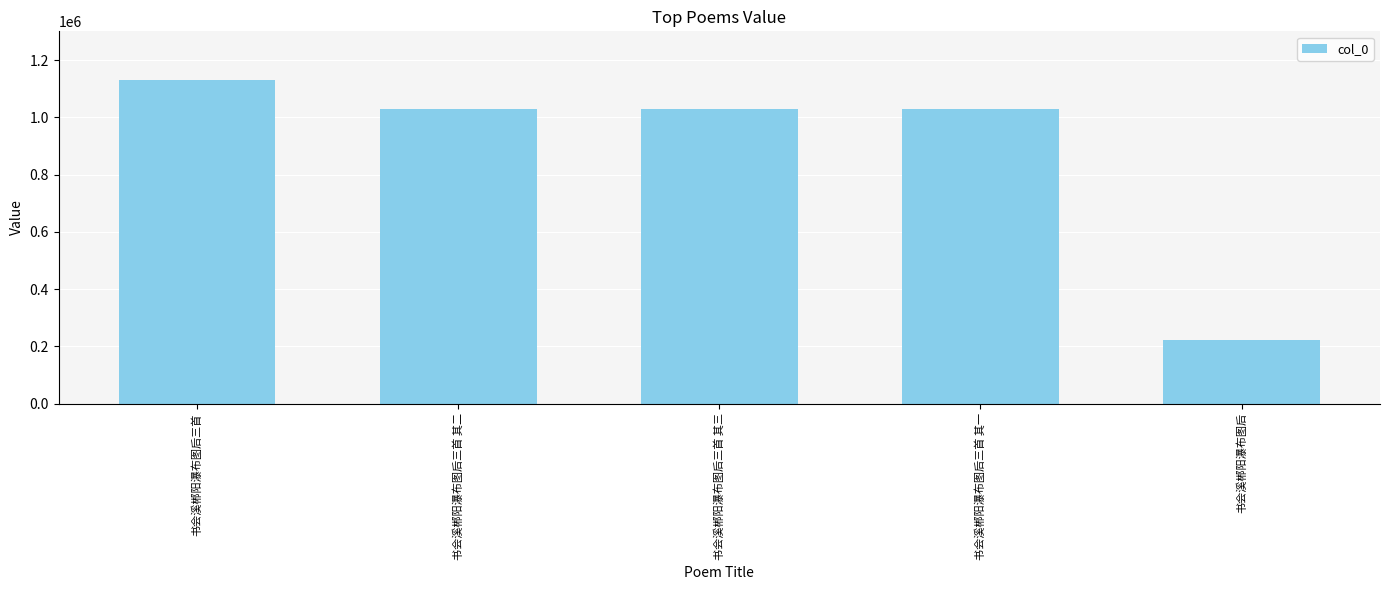

Are the bars grouped side by side (vs. stacked)?

No